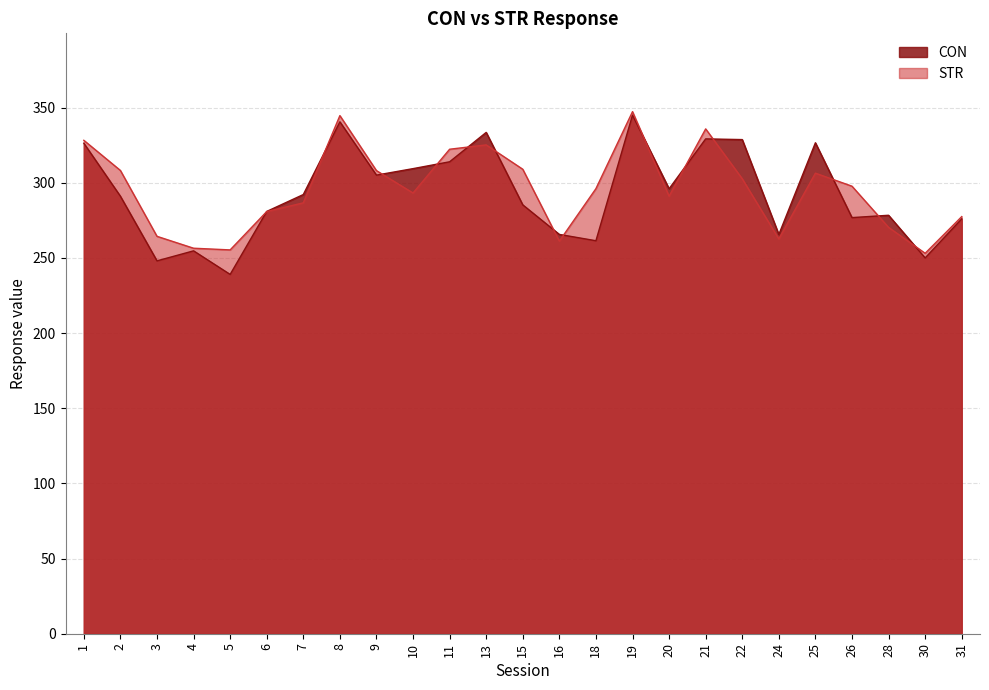

Read the CON value at 2.

291.0